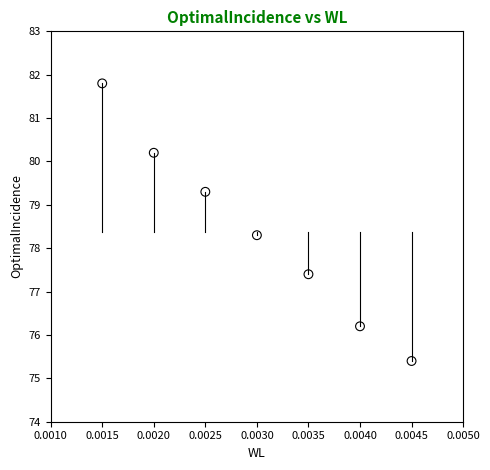

What is the range of Y values (max minus min)?

6.4